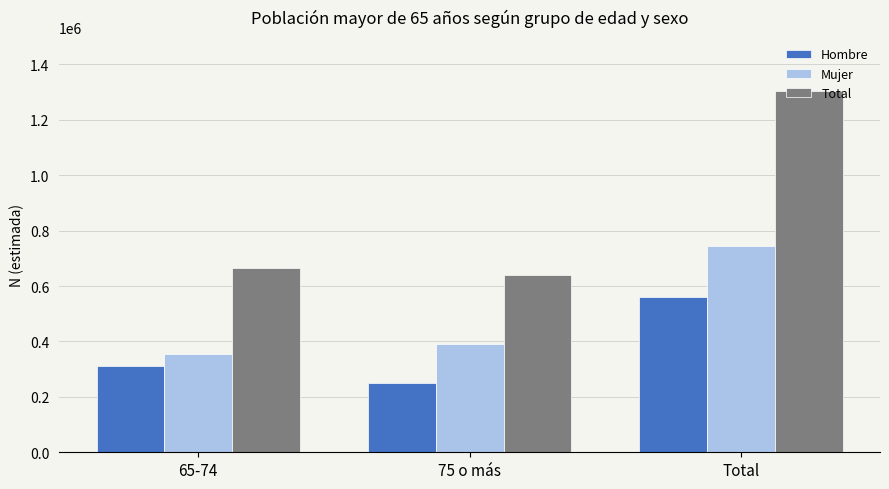

Reading left to right, extract all data points from this chart.

Hombre: 309786	249851	559637
Mujer: 353996	388979	742975
Total: 663782	638830	1302612